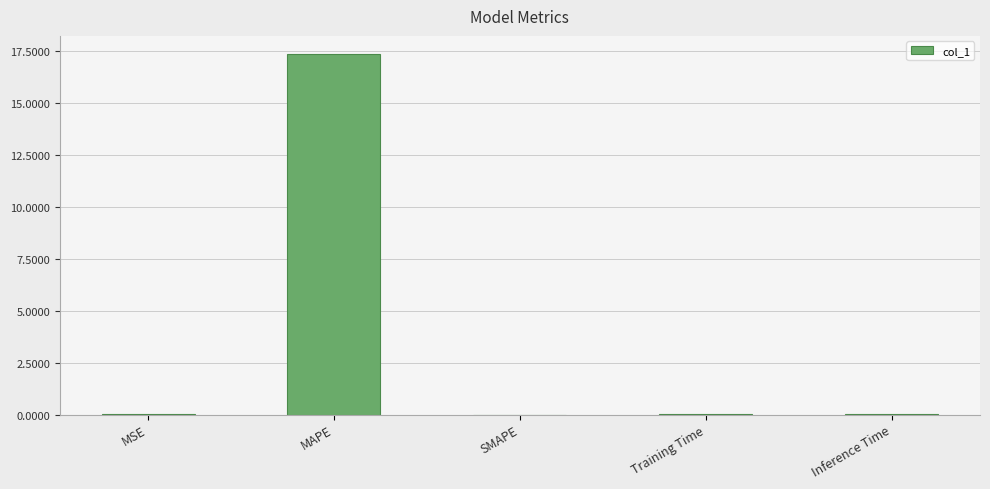

The value at MAPE is 17.3. True or false?

True